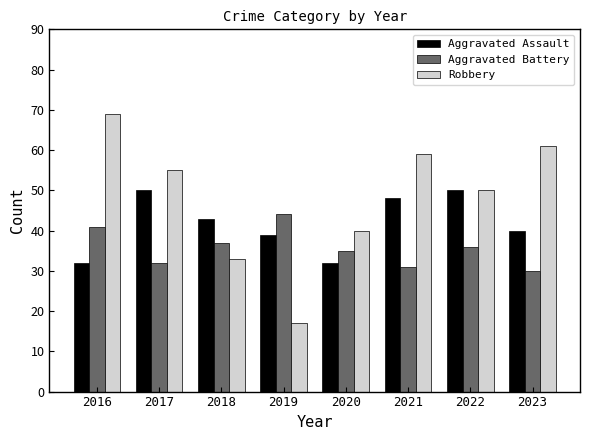

What is the difference between the highest and lowest values at 2023?

31